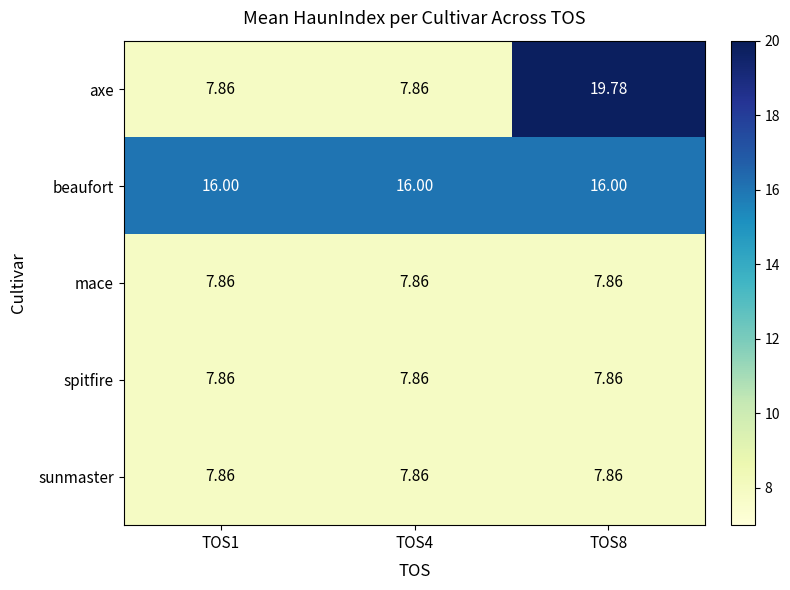

Which series has the widest spread of values?

axe